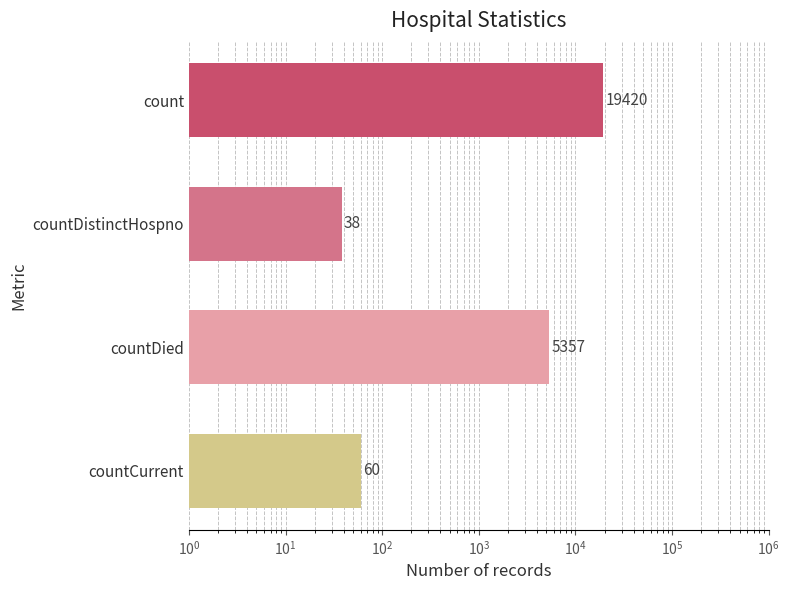

How many data points are less than 5357?

2